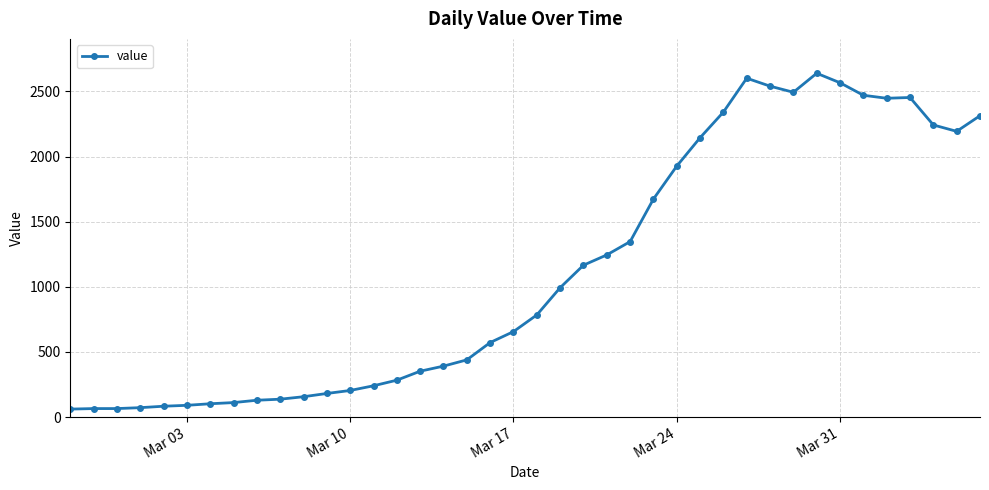

What is the minimum value shown in the chart?

61